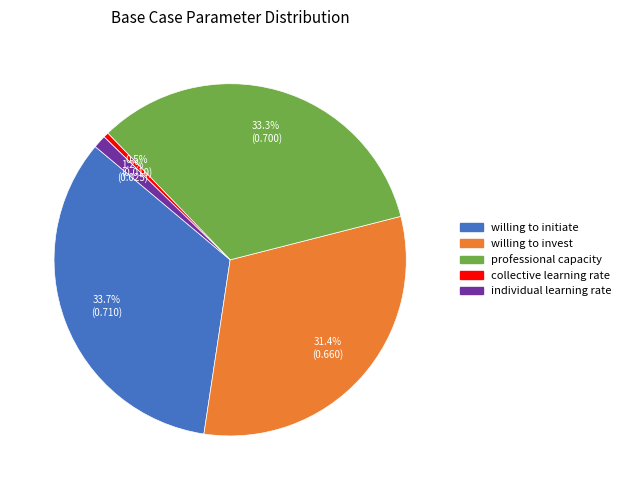

How many slices are in this pie chart?

5